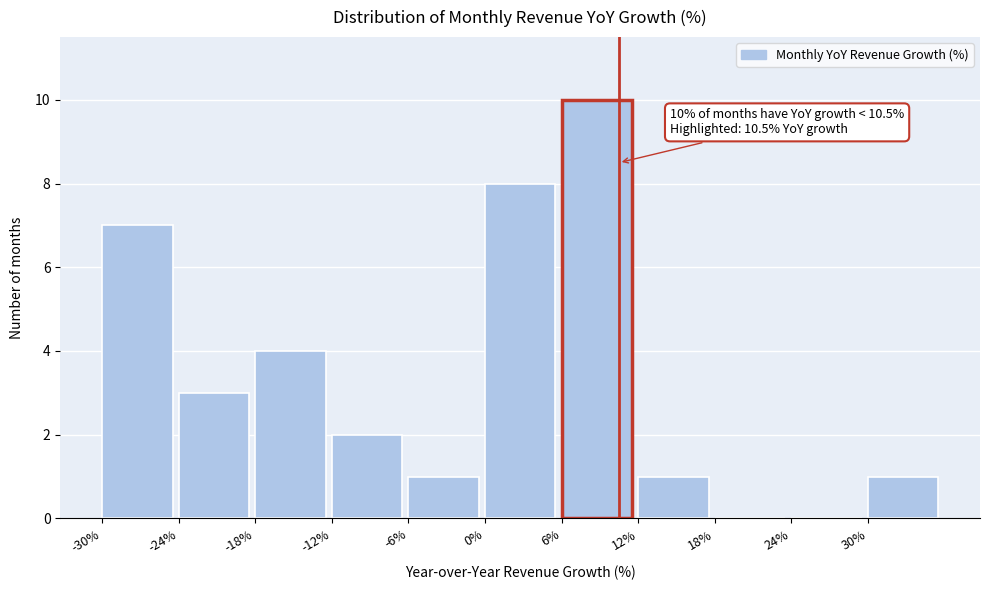

Over which range of the x-axis is the bar tallest?

6 to 12